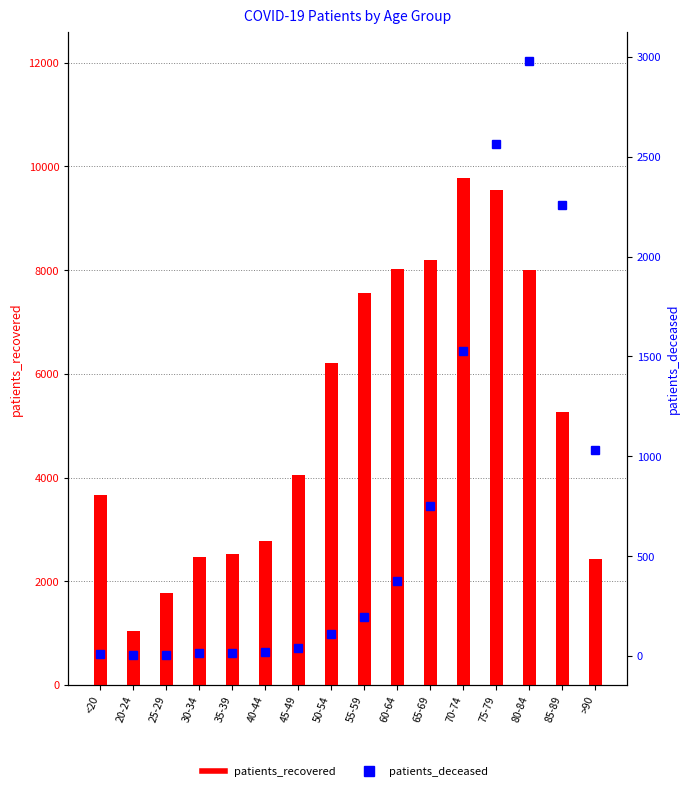

At 25-29, list the series in order from largest to smallest.

patients_recovered, patients_deceased